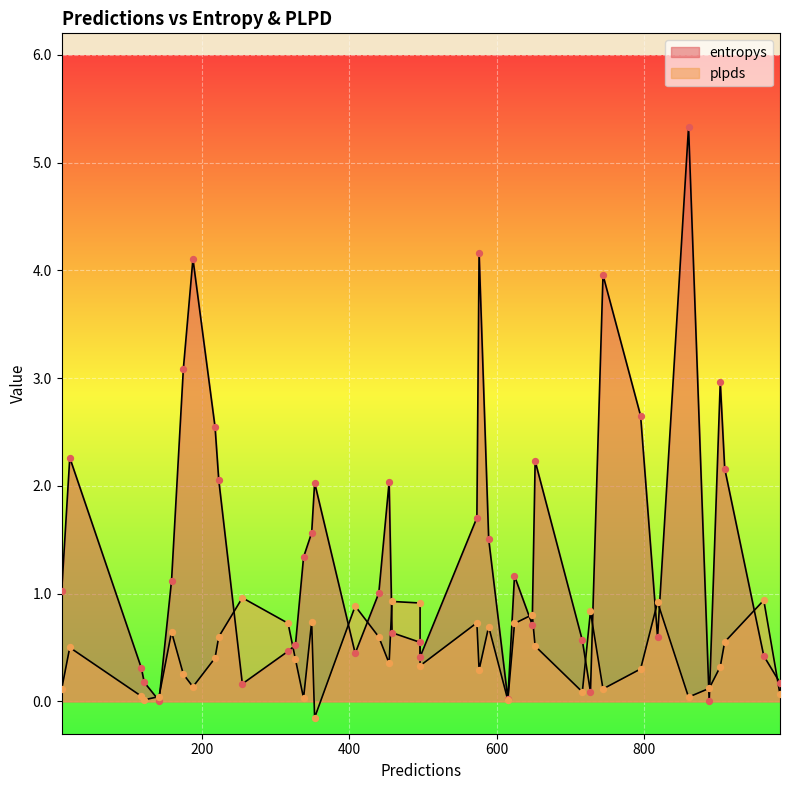

Which series contains the highest Y value?

entropys